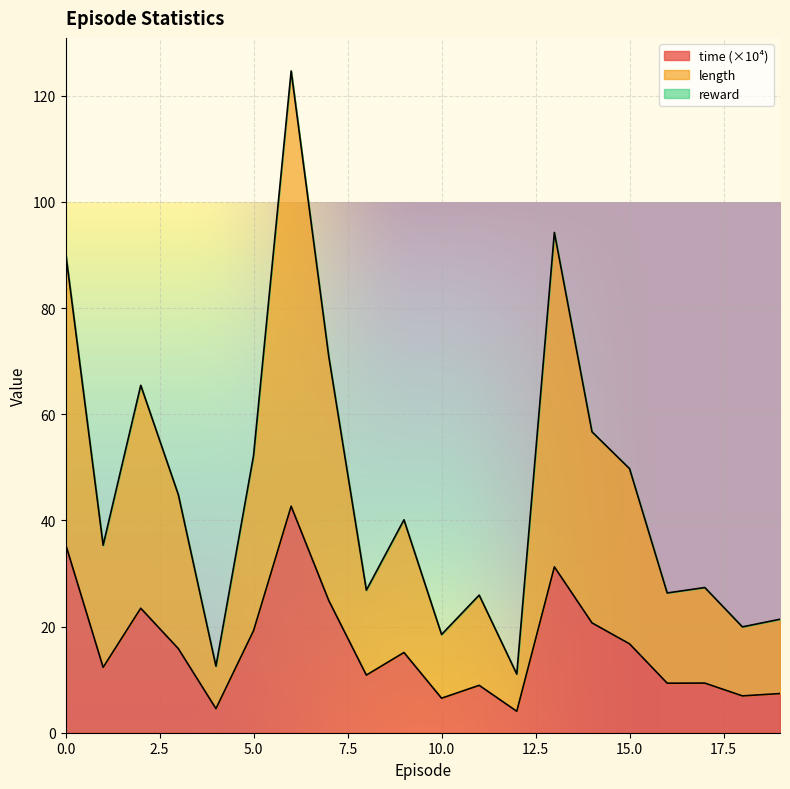

At which label does length reach its minimum?

12